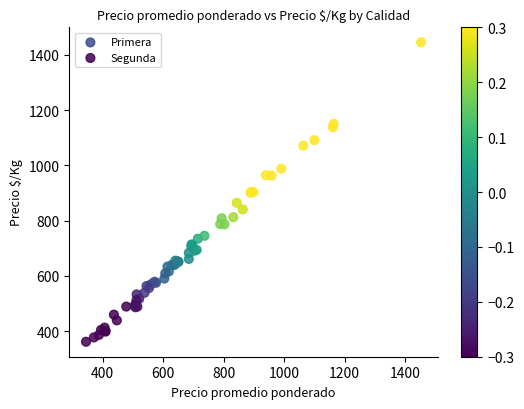

Which series reaches the minimum Y coordinate?

Segunda